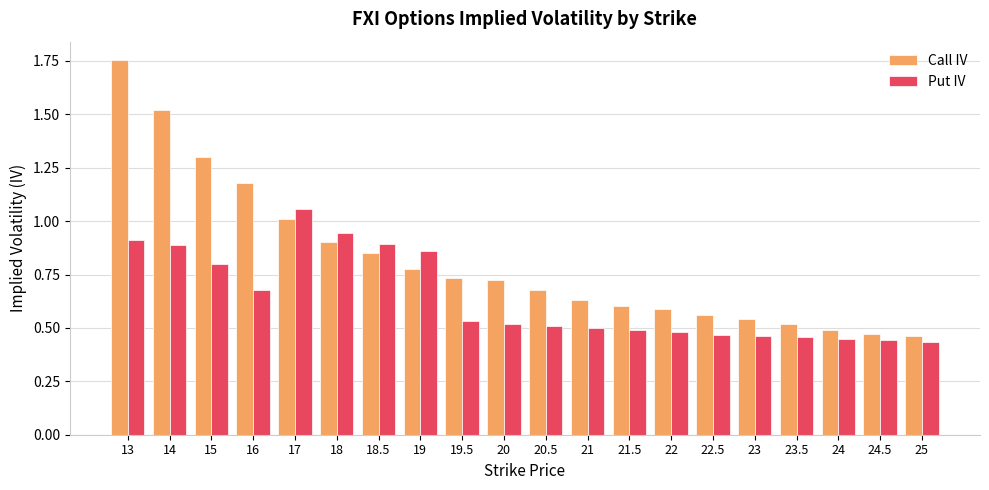

The value of Put IV at 21.5 is 0.5. True or false?

True